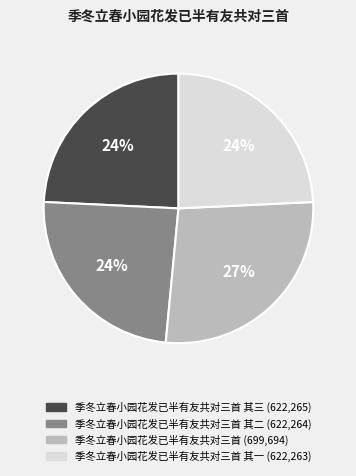

Does any single category account for the majority?

No